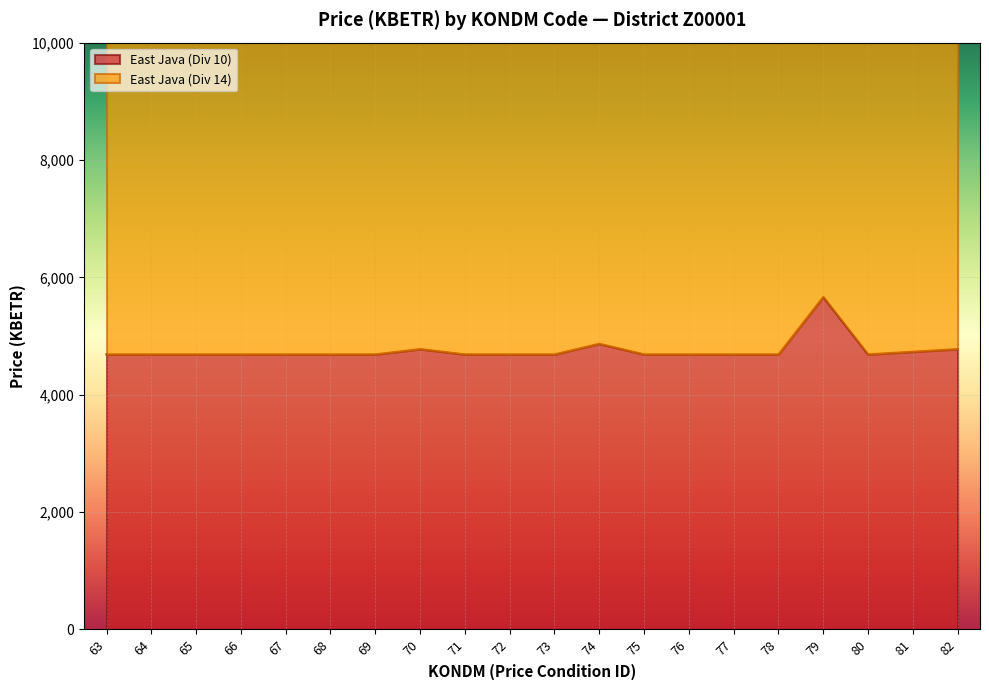

Count the number of categories in the chart.

20